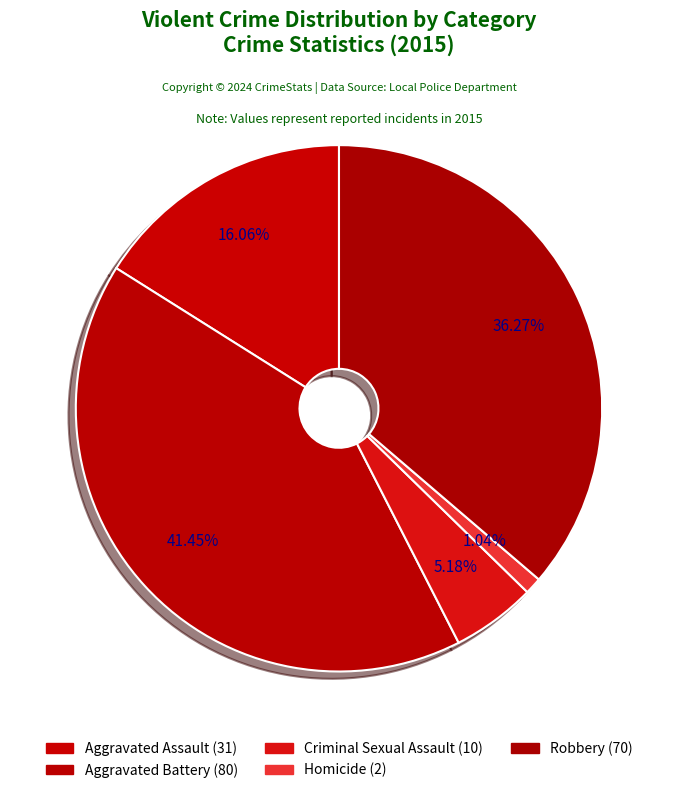

Rank the categories by value from lowest to highest.

Homicide, Criminal Sexual Assault, Aggravated Assault, Robbery, Aggravated Battery